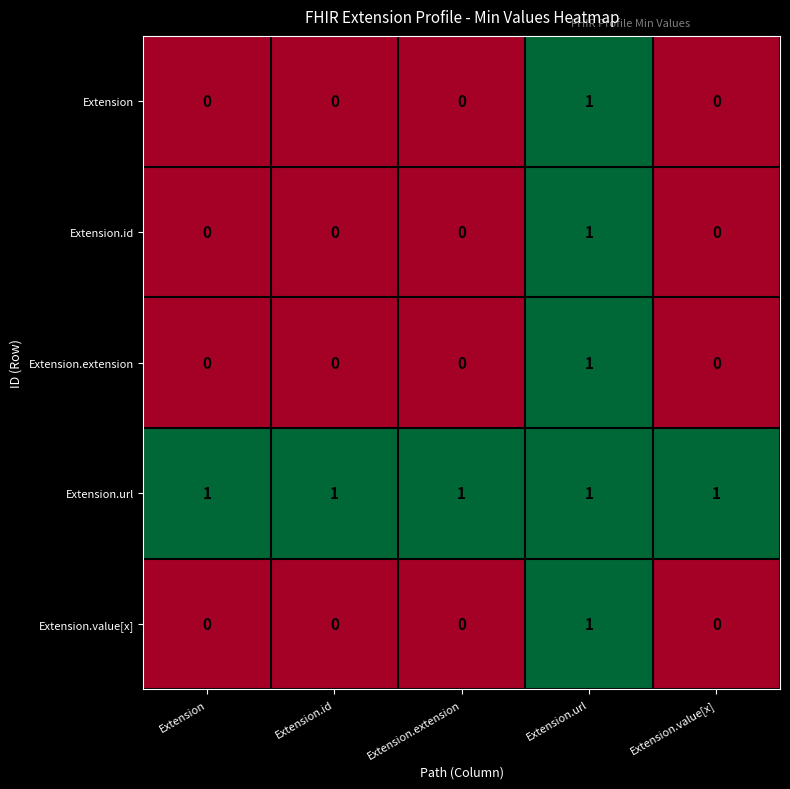

Which series has the largest total across all categories?

Extension.url